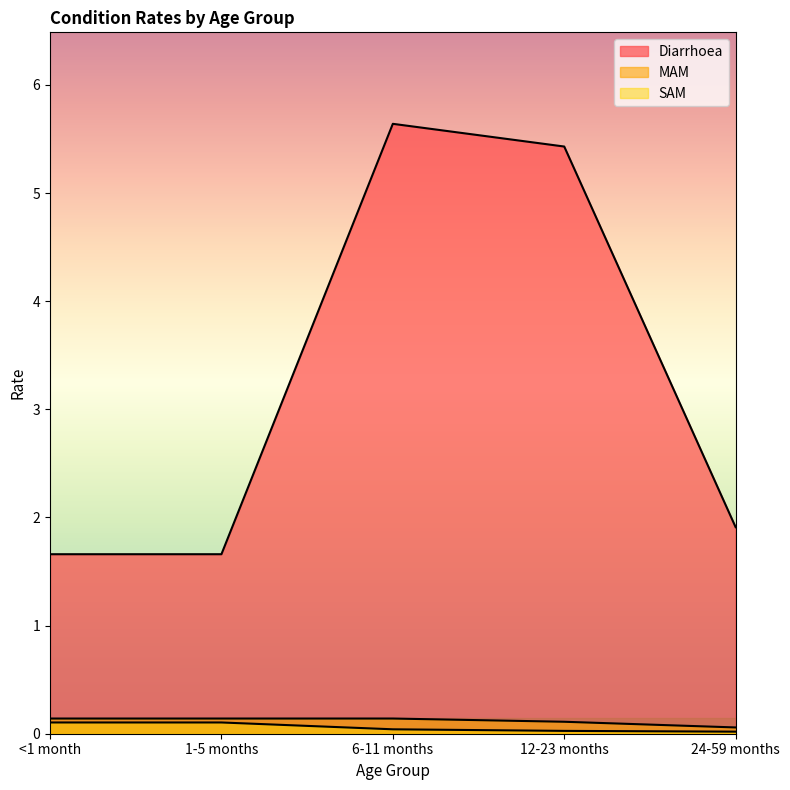

True or false: Diarrhoea and SAM cross at least once.

False